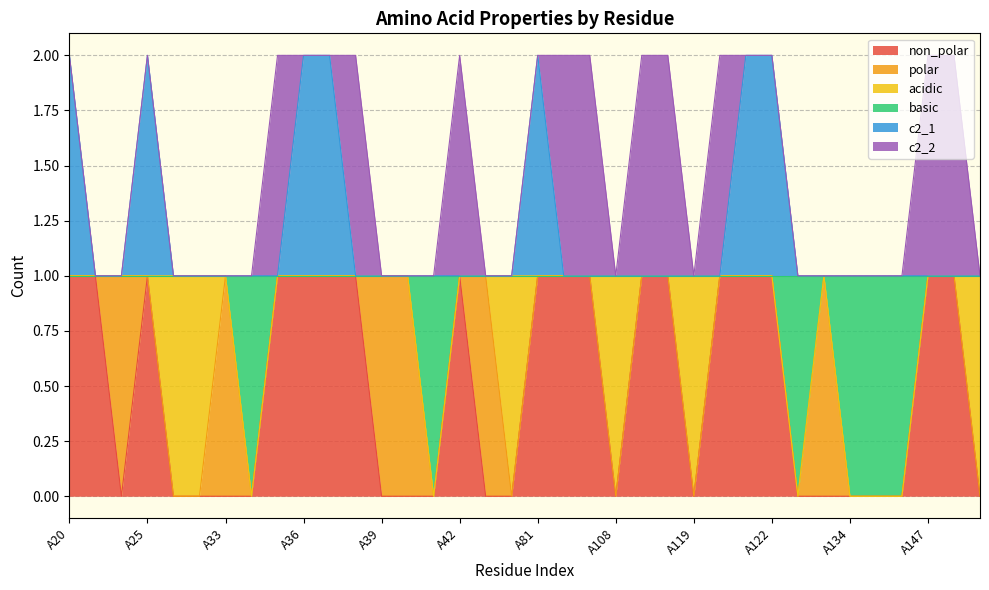

Where is the first local minimum for basic?

A34